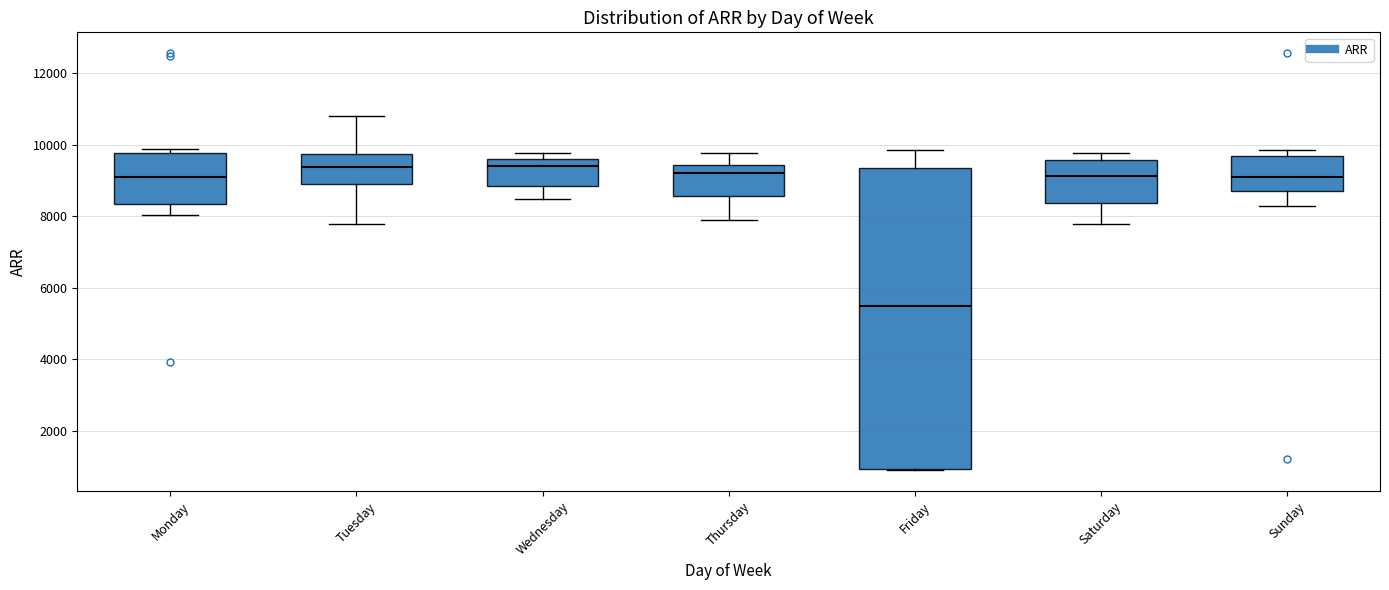

Reading left to right, transcribe this box plot: for each box, give where its median line is, the range the box spans, and where its two whiskers end, as read against the y-axis. The values are not printed on the chart, so give them approximately, as read against the axis.

Monday: median 9200, box 8400 to 9800, whiskers 8000 to 9800 (just above the box's upper edge)
Tuesday: median 9400, box 9000 to 9800, whiskers 7800 to 10800
Wednesday: median 9400, box 8800 to 9600, whiskers 8400 to 9800
Thursday: median 9200, box 8600 to 9400, whiskers 7800 to 9800
Friday: median 5600, box 1000 to 9400, whiskers 800 to 9800
Saturday: median 9200, box 8400 to 9600, whiskers 7800 to 9800
Sunday: median 9200, box 8800 to 9600, whiskers 8200 to 9800